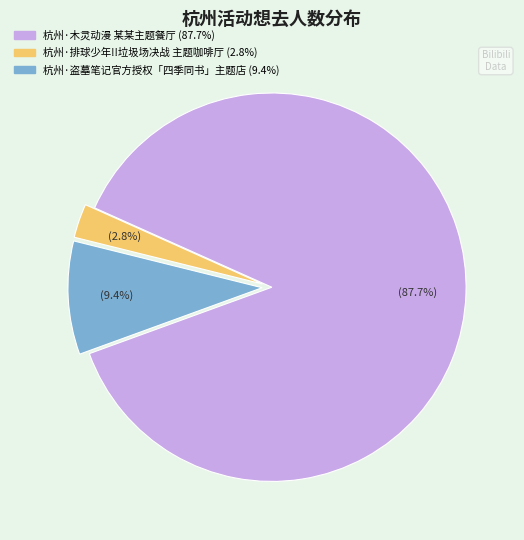

What percentage is the 杭州·木灵动漫 某某主题餐厅 slice, to the nearest percent?

88%